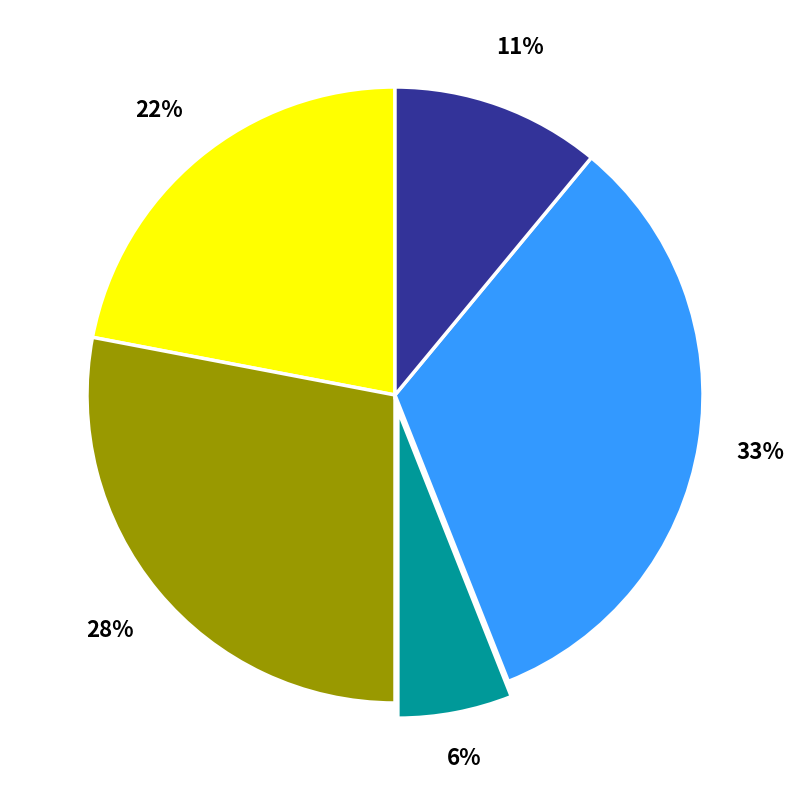

Does any single category account for the majority?

No